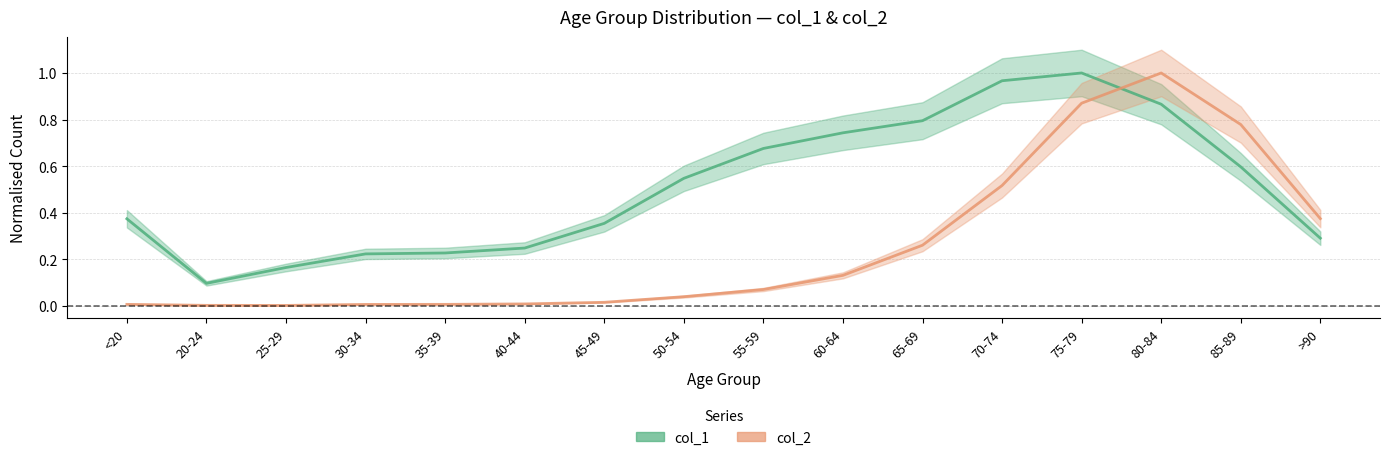

Which has a higher value, <20 or 20-24?

<20